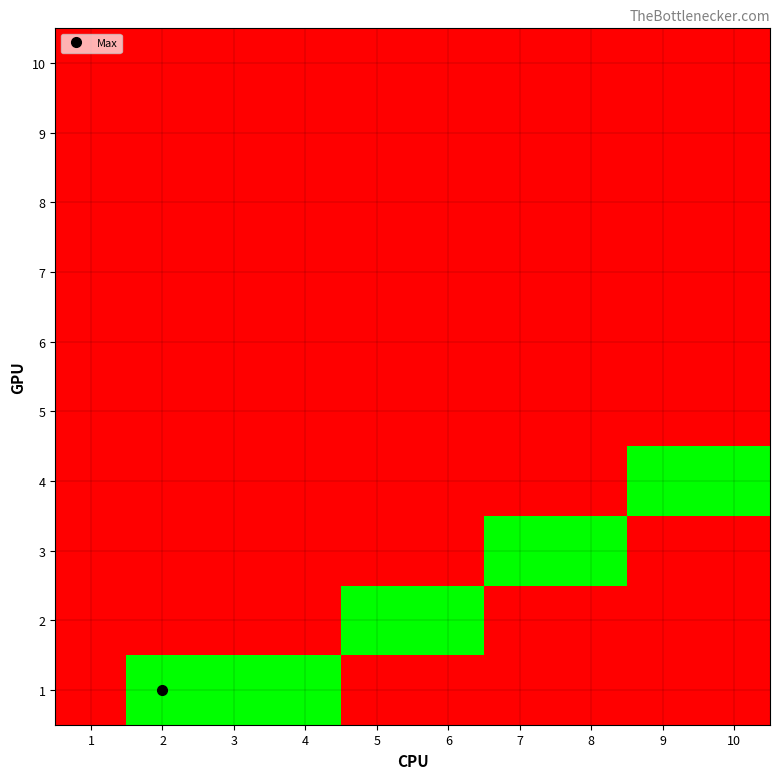

What is the difference between the highest and lowest values at 10?

1